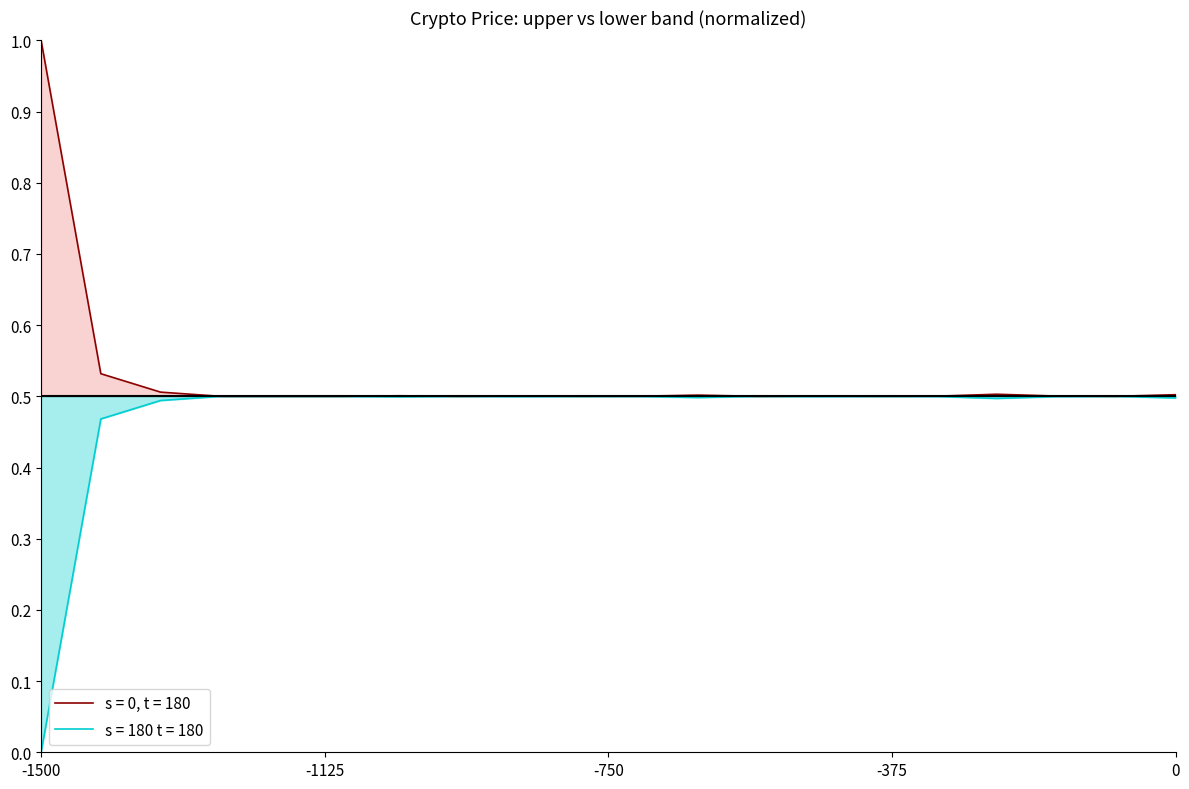

Rank the series by their average value, from highest to lowest.

s = 0, t = 180, s = 180 t = 180